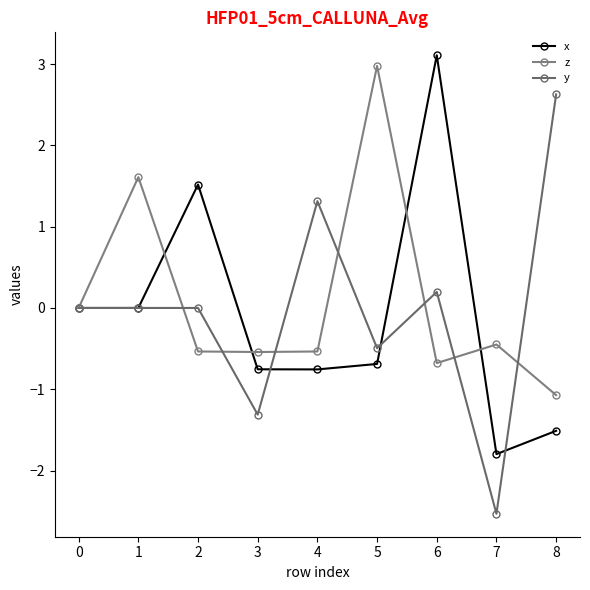

How many times do x and y cross each other?

4